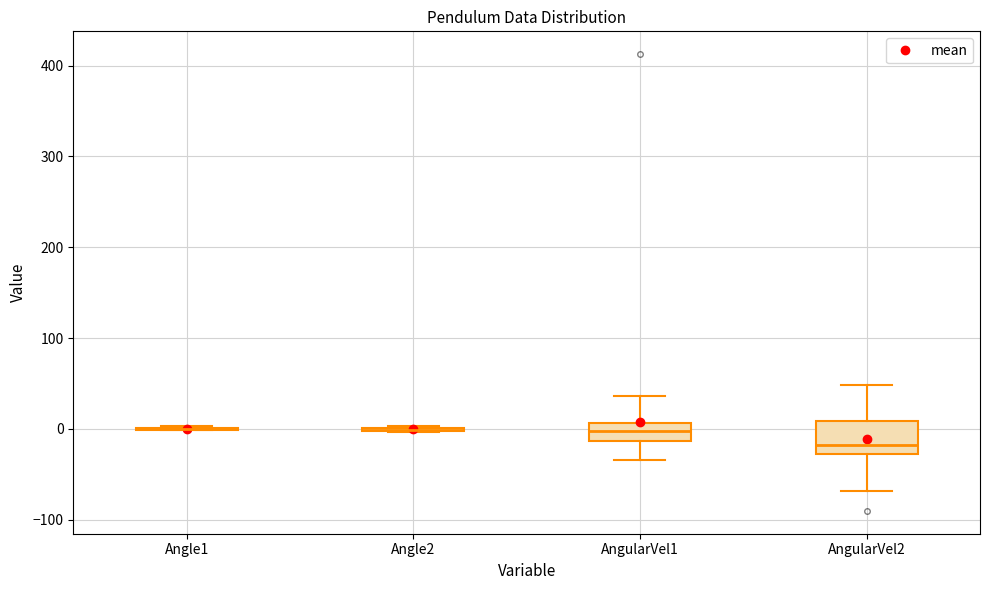

Reading left to right, transcribe this box plot: for each box, give where its median line is, the range the box spans, and where its two whiskers end, as read against the y-axis. The values are not printed on the chart, so give them approximately, as read against the axis.

Angle1: box collapsed to a line at 0, whiskers 0 to 0
Angle2: box collapsed to a line at 0, whiskers 0 to 0
AngularVel1: median 0, box -10 to 10, whiskers -30 to 40
AngularVel2: median -20, box -30 to 10, whiskers -70 to 50